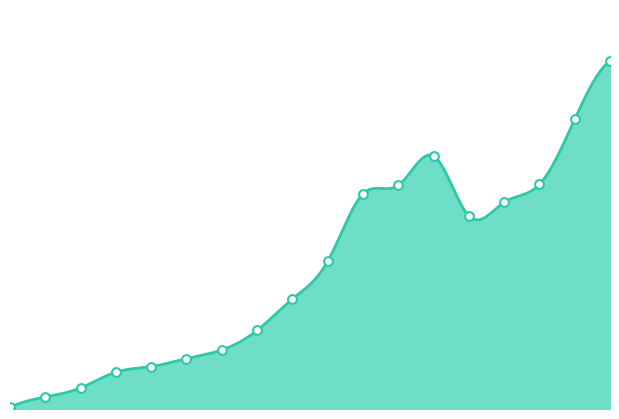

What is the change in value from 2015 to 2018?

+1464.7